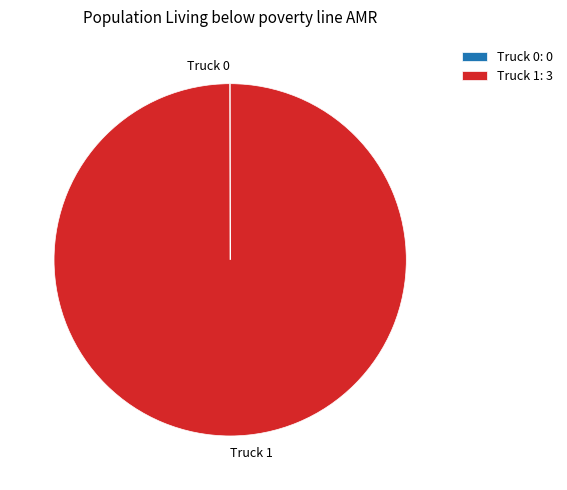

The Truck 1: 3 slice represents 86% of the pie. True or false?

False